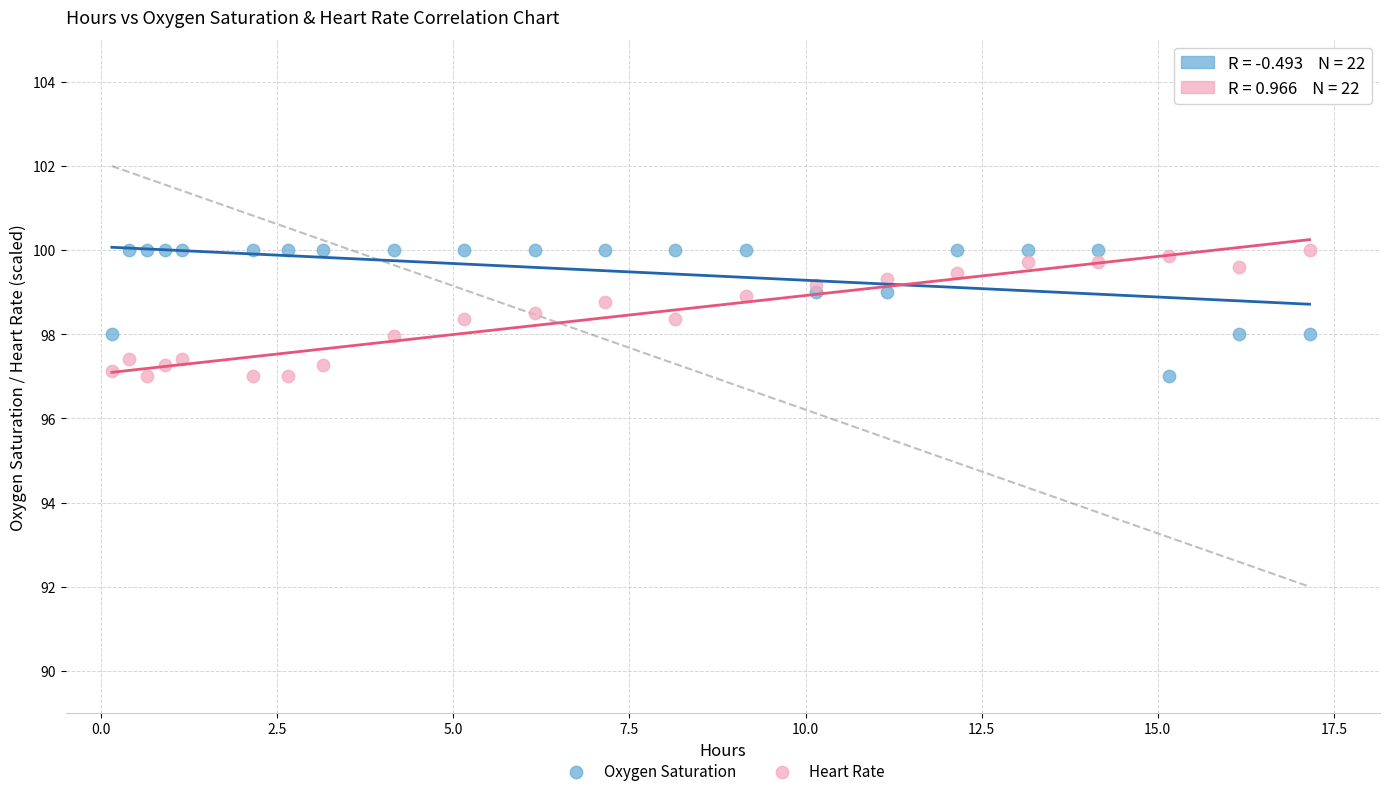

What is the X range (max minus min) for the scatter plot?

17.0